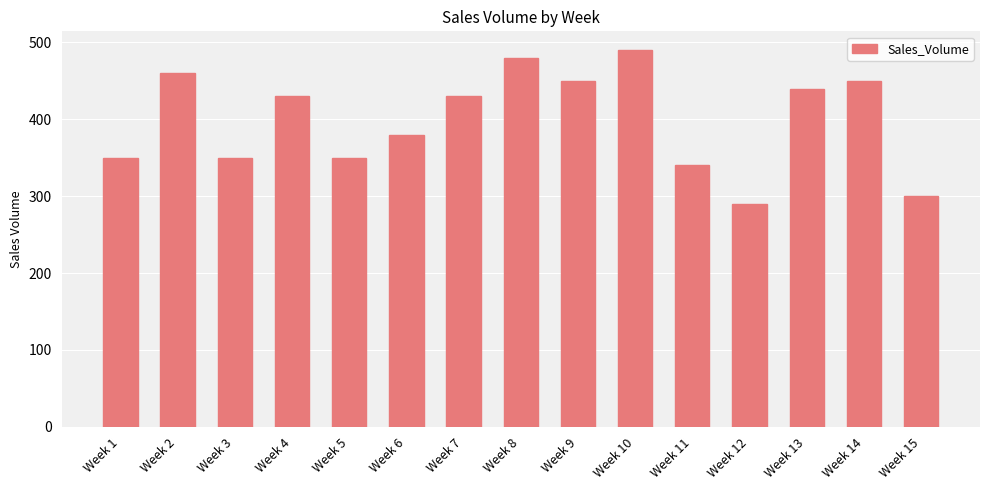

Reading left to right, list all the values displayed in this chart.

350	460	350	430	350	380	430	480	450	490	340	290	440	450	300